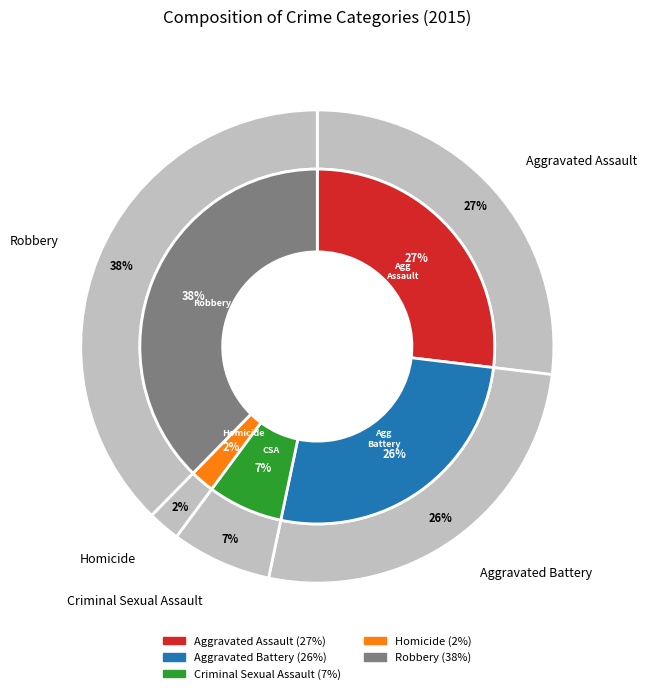

What is the ratio of the value at Homicide to the value at Aggravated Battery?

0.1